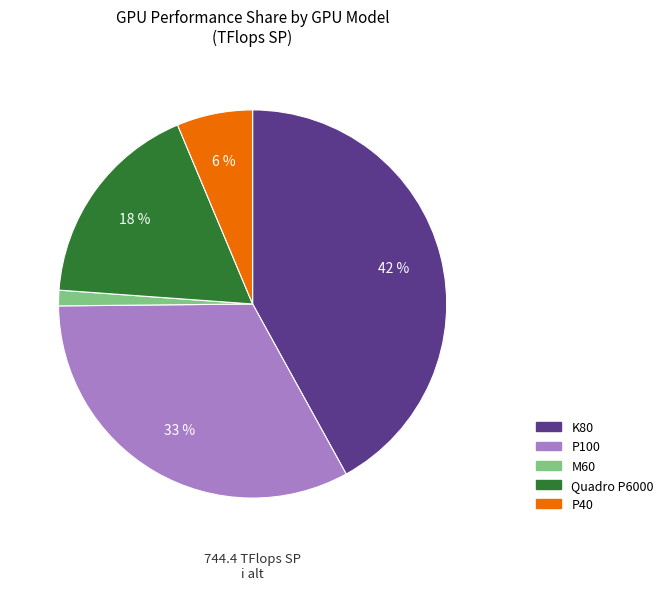

Do P100 and K80 together represent more than half of the pie?

Yes